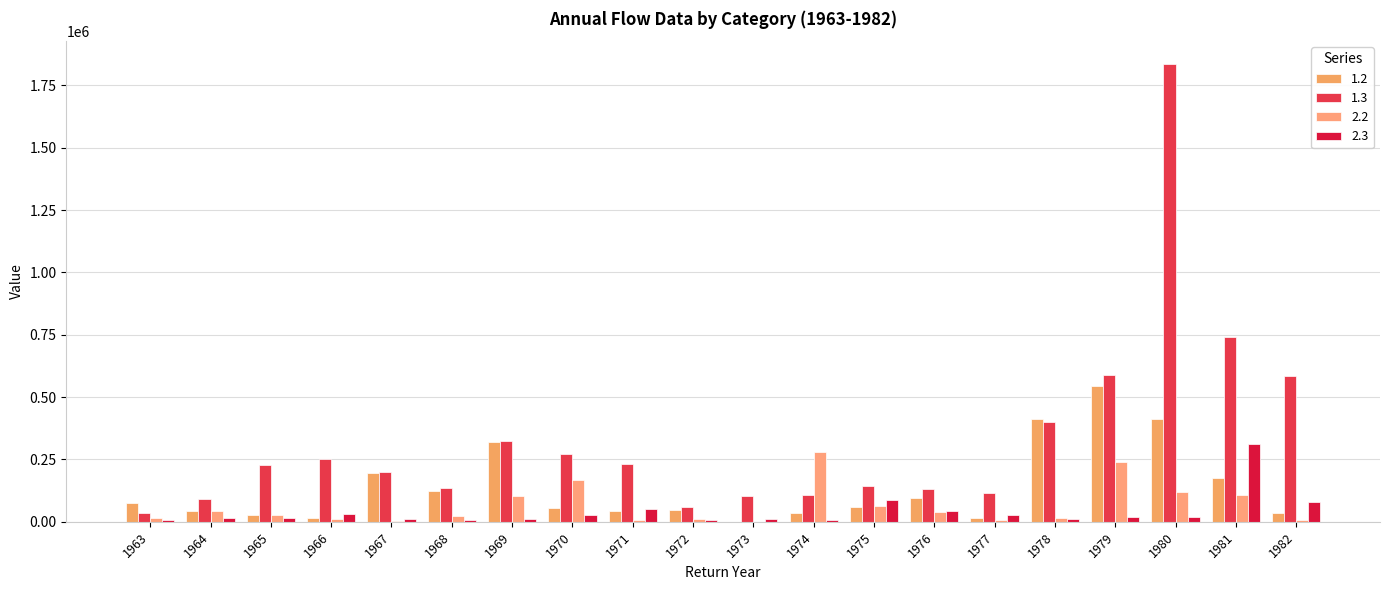

How many data points in 2.3 are above 18926?

10